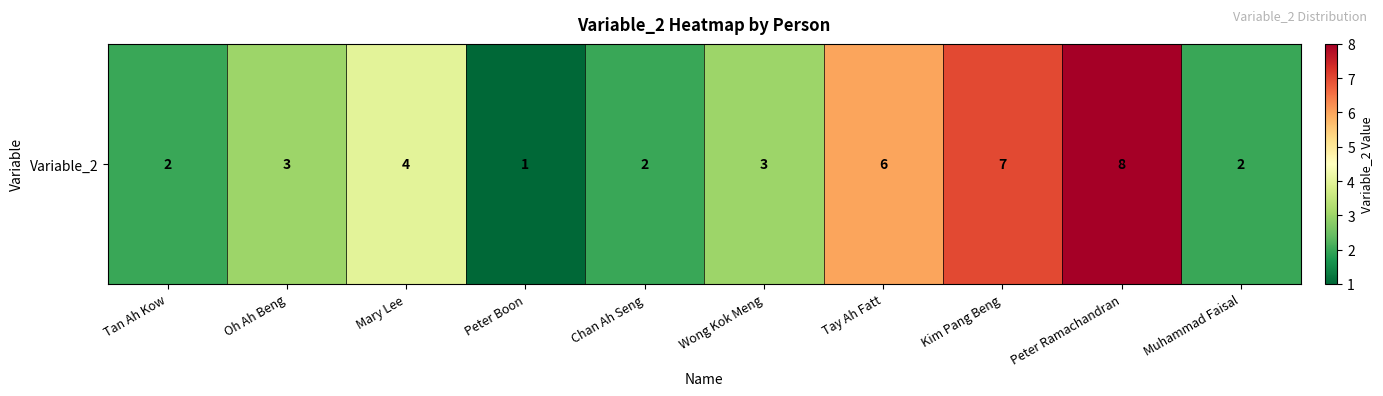

Approximately how many times larger is the value at Wong Kok Meng compared to Oh Ah Beng?

1.0